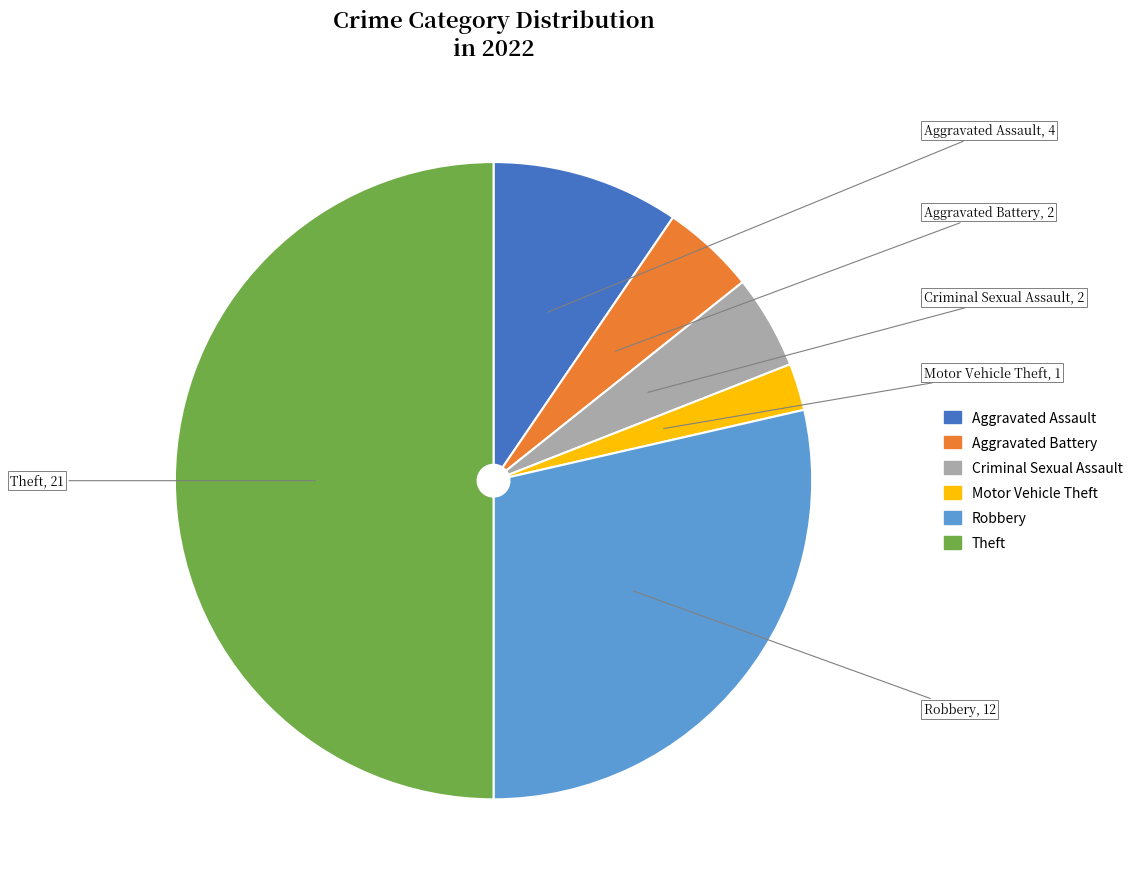

Do Motor Vehicle Theft and Aggravated Battery together represent more than half of the pie?

No